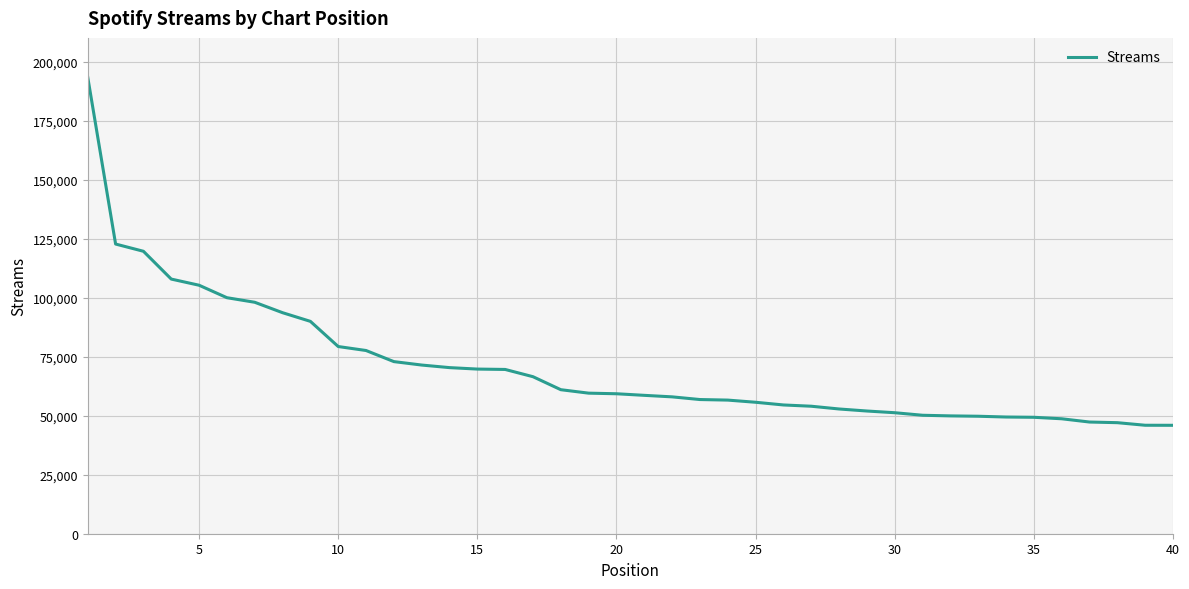

What is the maximum value shown in the chart?

193269